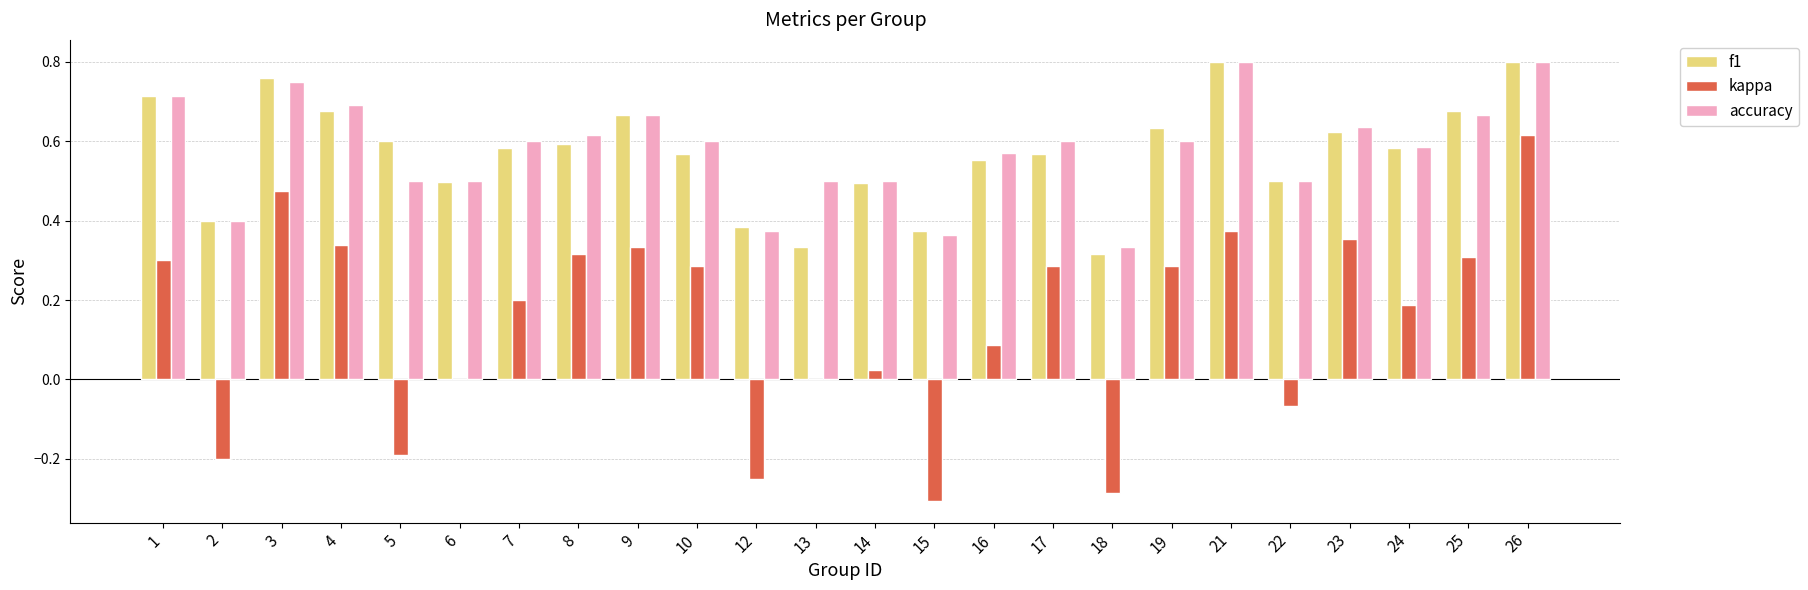

Which series changed the most between 10 and 21?

f1